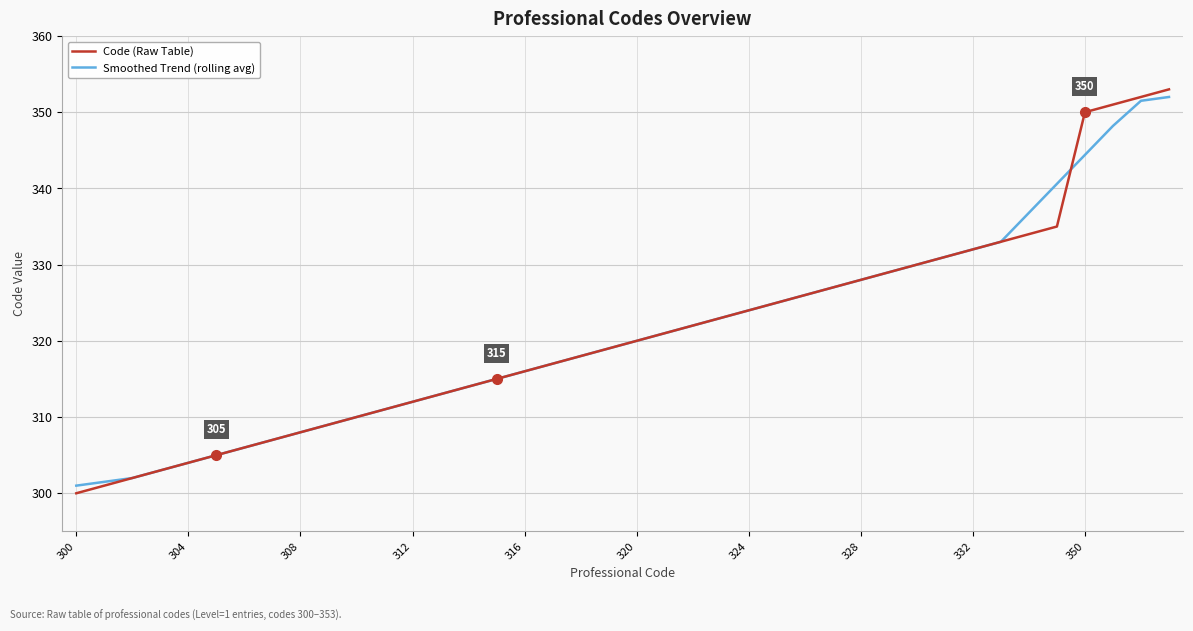

What is the minimum value shown in the chart?

300.0